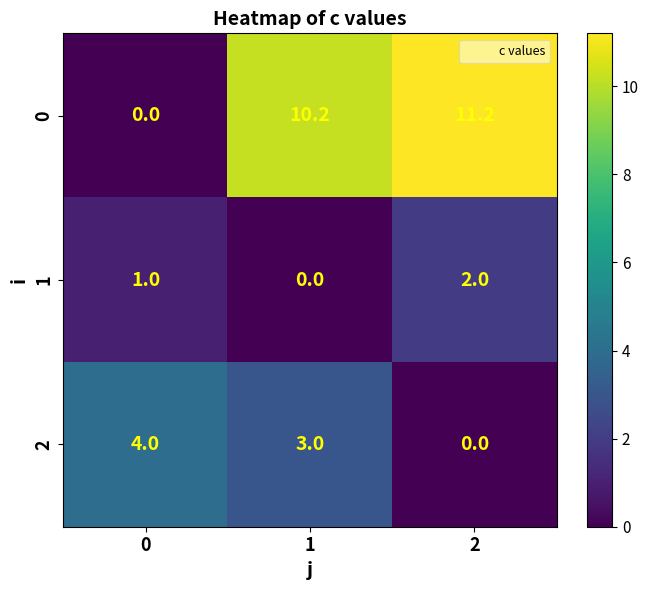

Count the 1 values in the range 0 to 2.

3